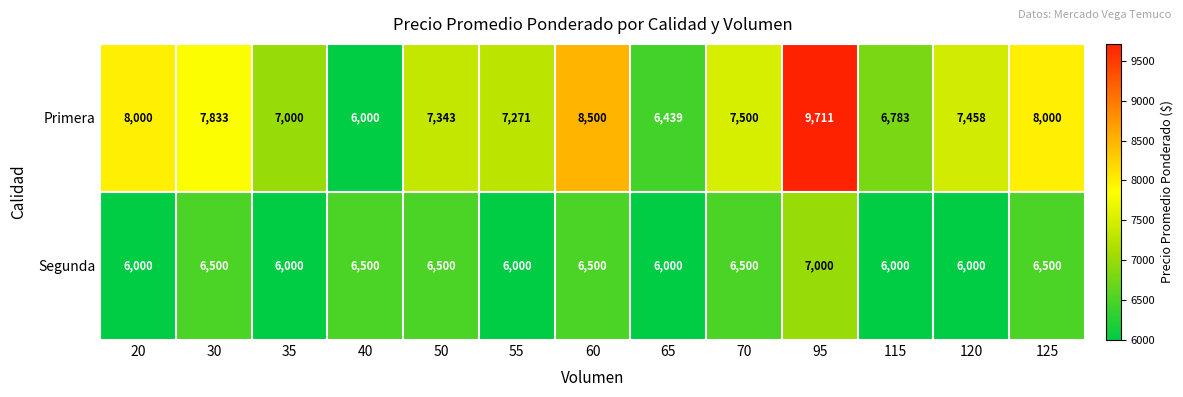

The Segunda series shows 6500 at 30. True or false?

True